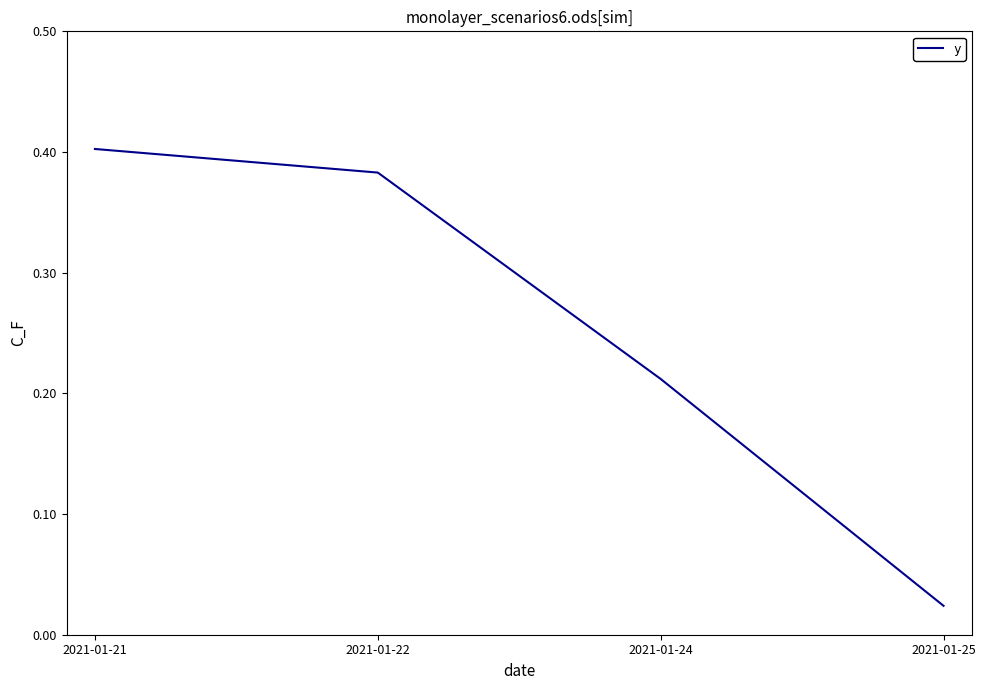

Is it true that the value at 2021-01-24 is 0.1?

False